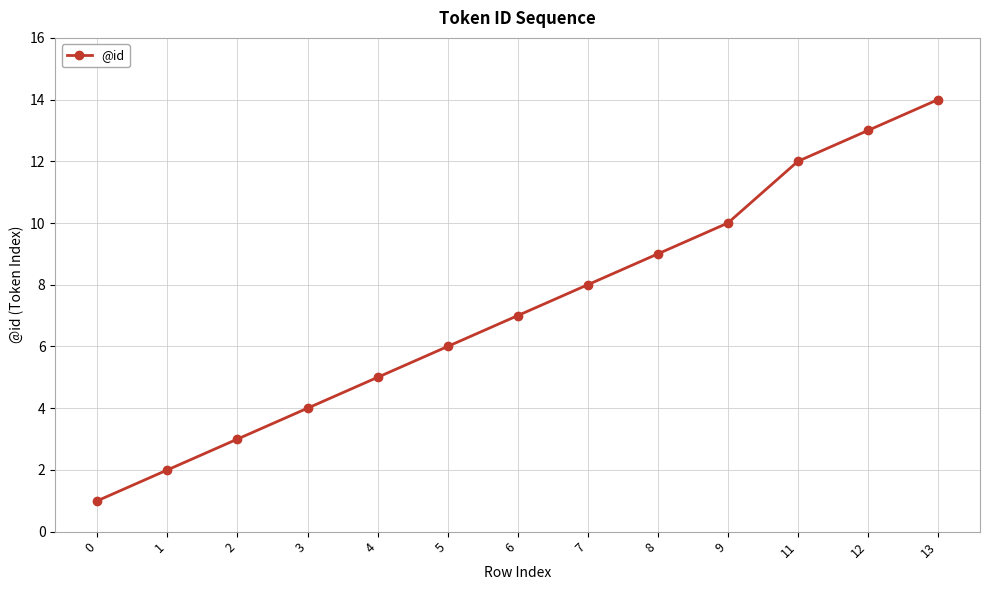

What is the sum of all values?

94